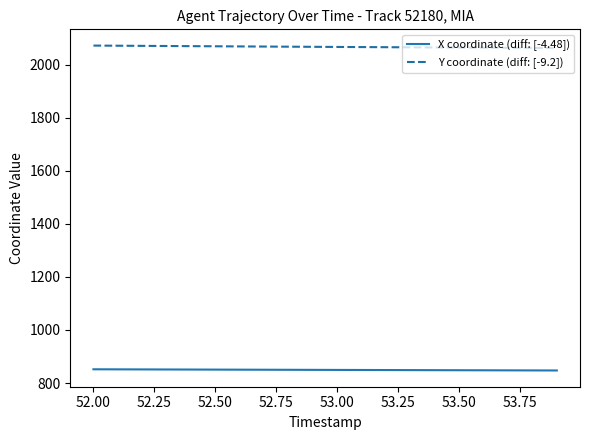

List the series in order of their peak value, lowest first.

X coordinate (diff: [-4.48]), Y coordinate (diff: [-9.2])